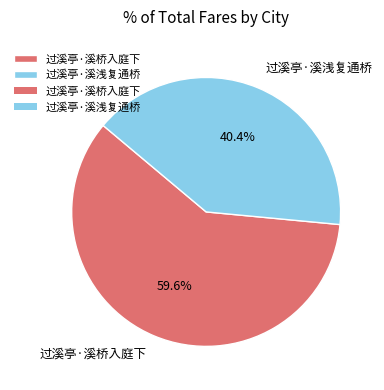

What is the ratio of the value at 过溪亭·溪浅复通桥 to the value at 过溪亭·溪桥入庭下?

0.7